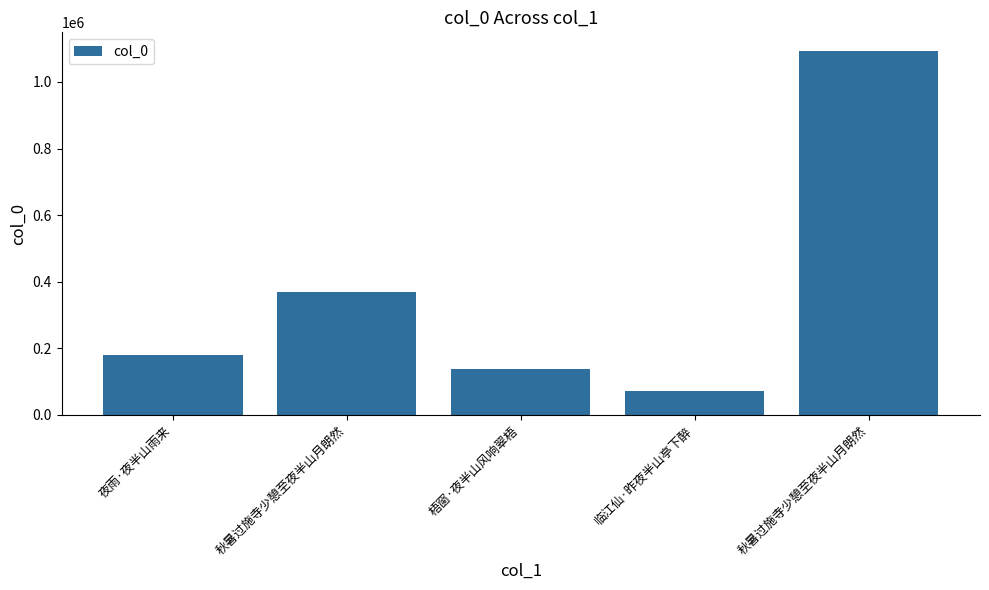

Read the value at 秋暑过施寺少憩至夜半山月朗然, to the nearest 100.

369900